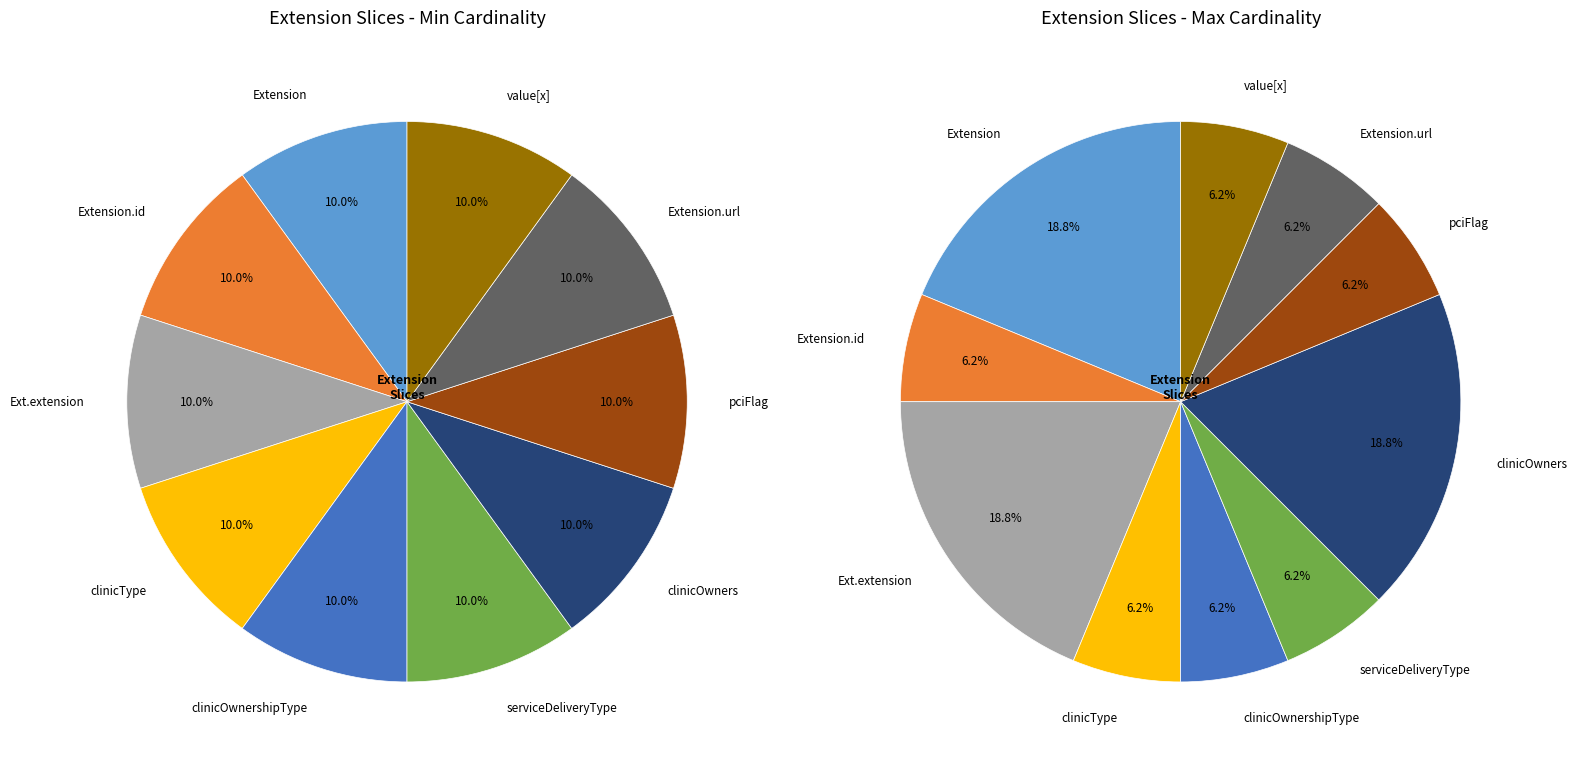

To the nearest percent, what is the average slice percentage?

10%